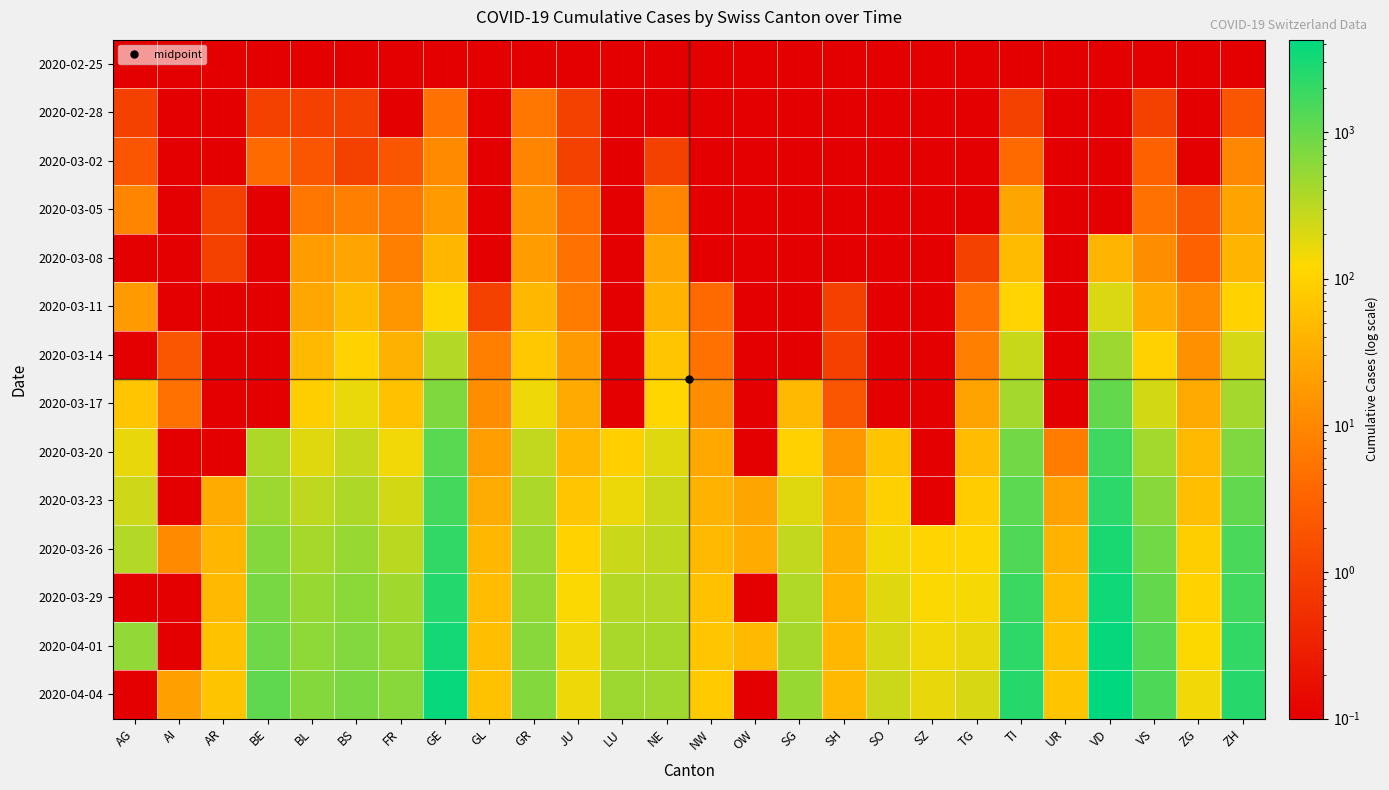

What is the spread (max minus min) of values at VS?

1417.9